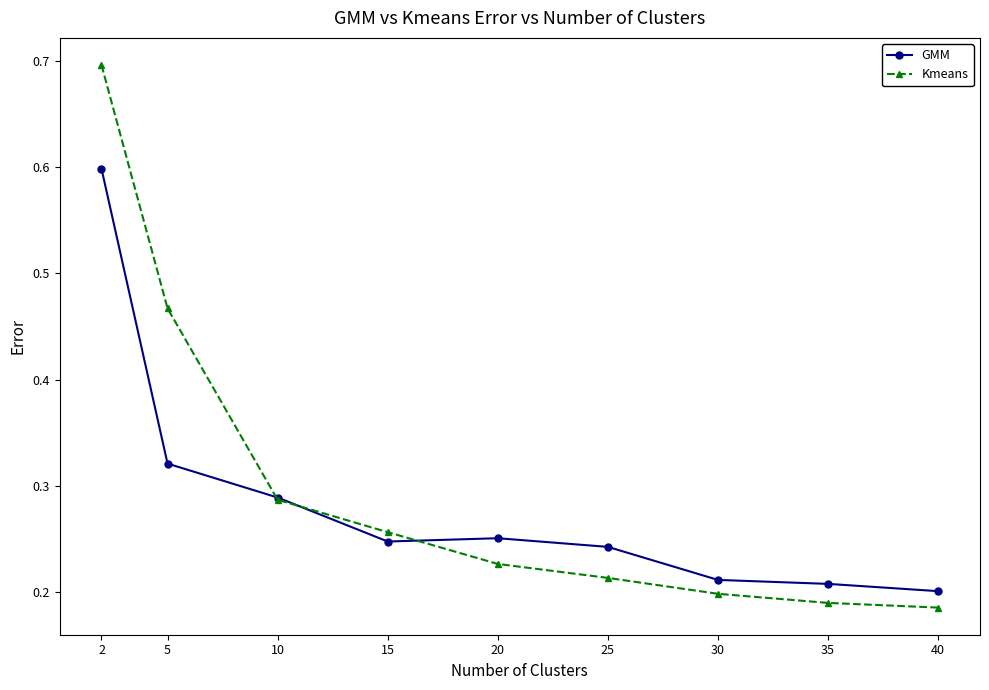

At which category is the sum across all series the highest?

2